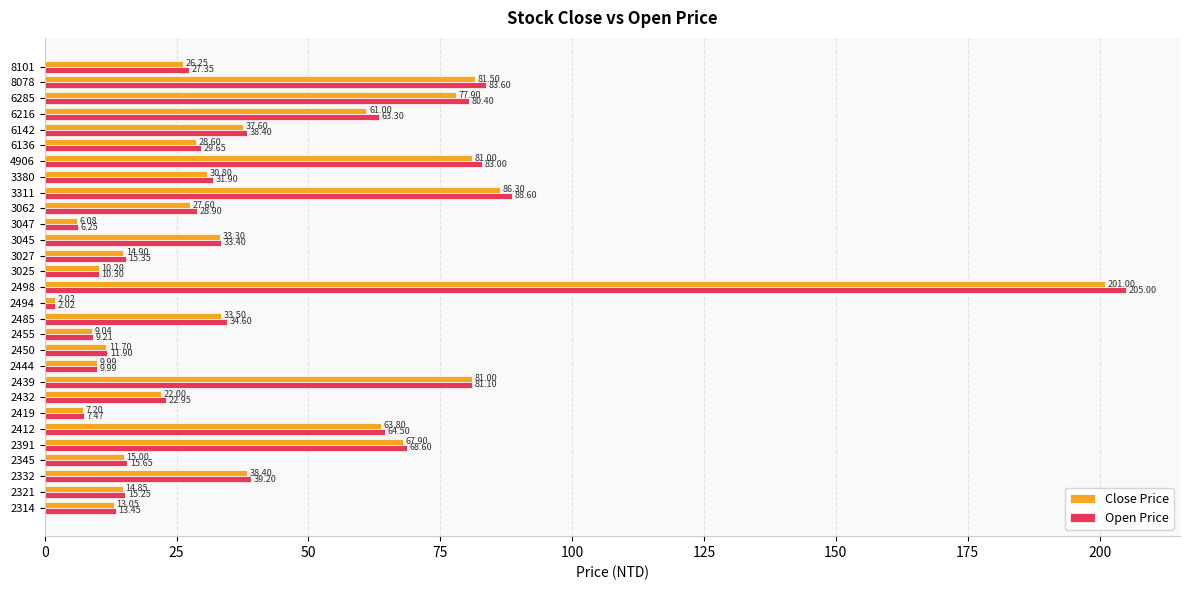

What is the sum of all Open Price values?

1221.3